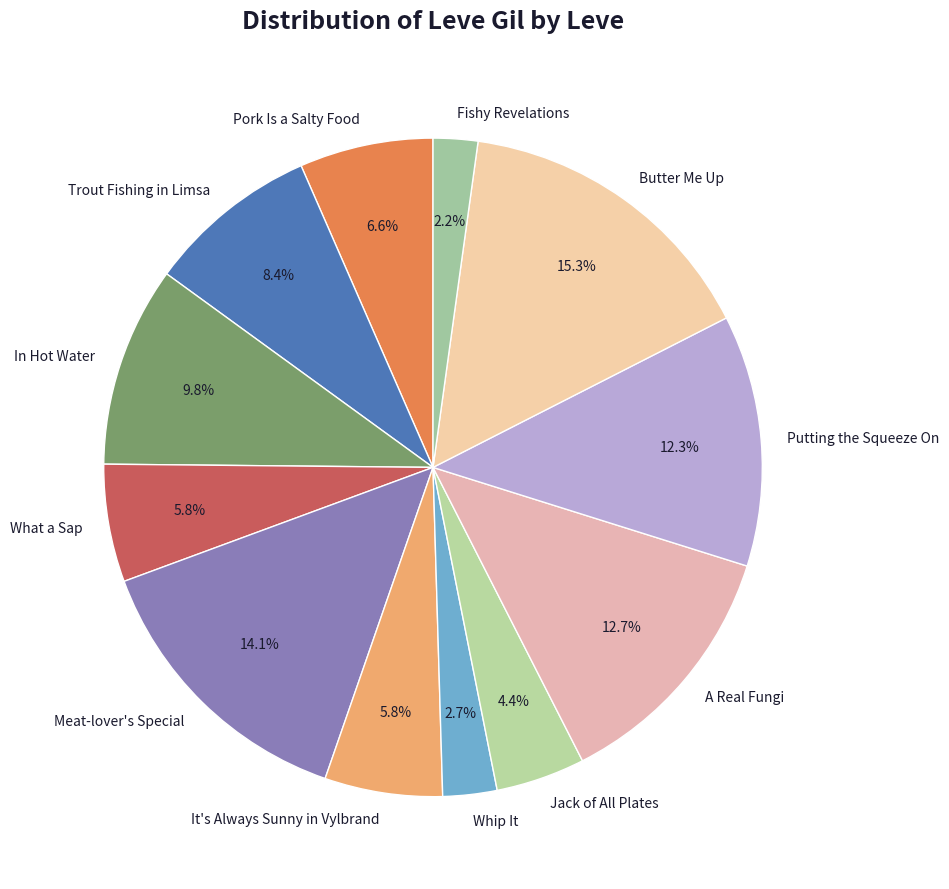

What is the largest slice in the pie chart?

Butter Me Up